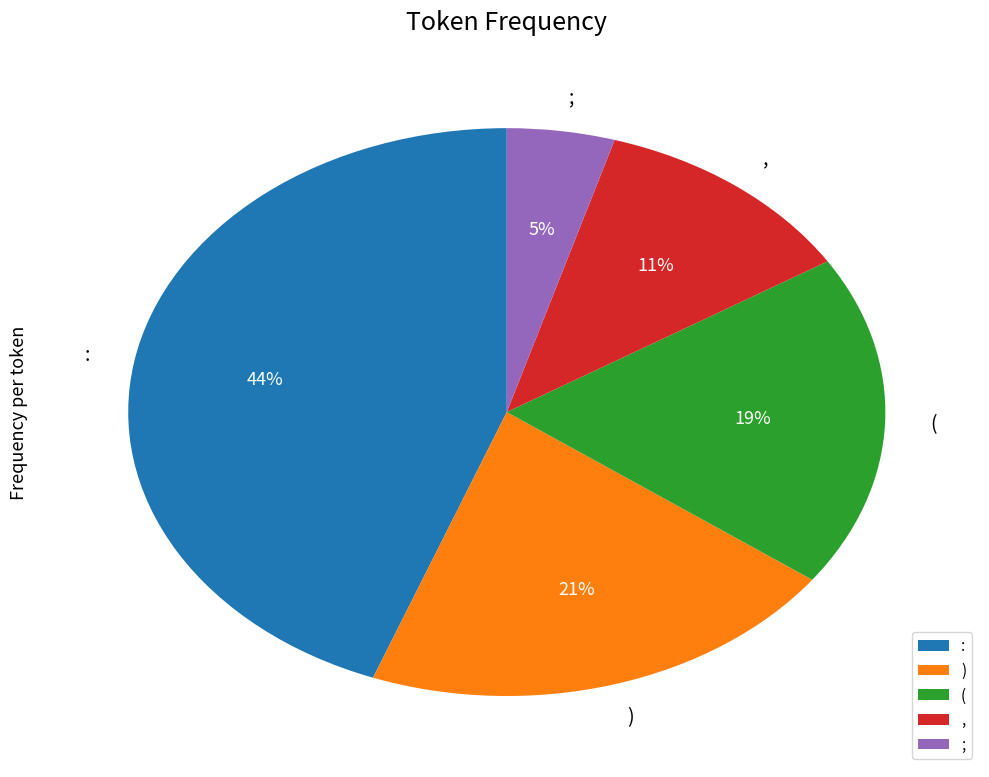

To the nearest percent, what is the difference between the ) and ( slice percentages?

2%